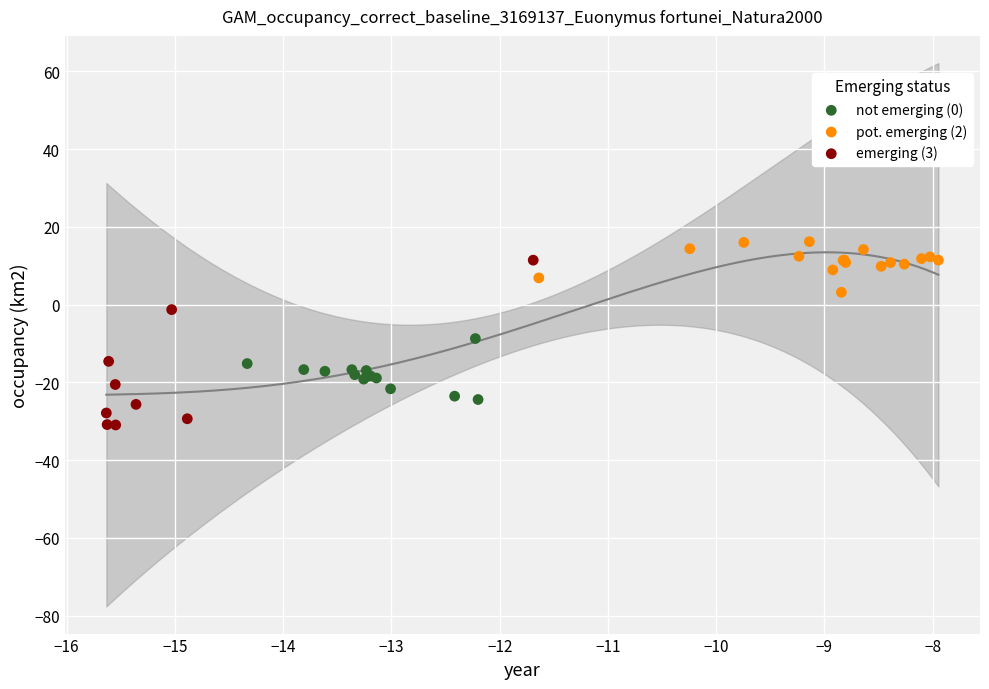

What are all the series names shown in the legend?

not emerging (0), pot. emerging (2), emerging (3)